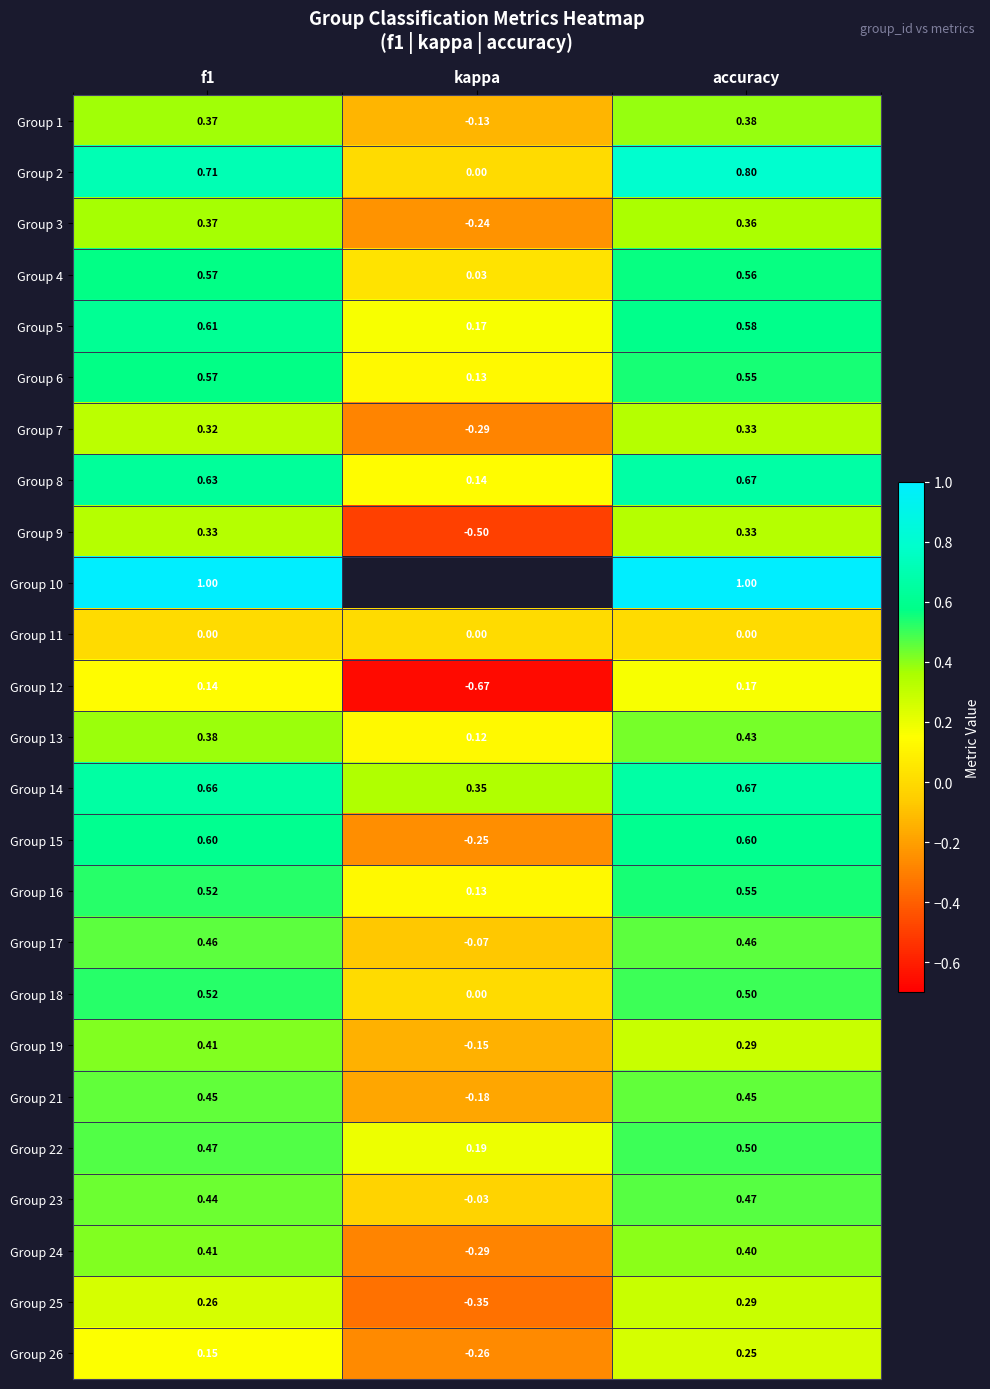

At which label is Group 2 closest to 0?

kappa